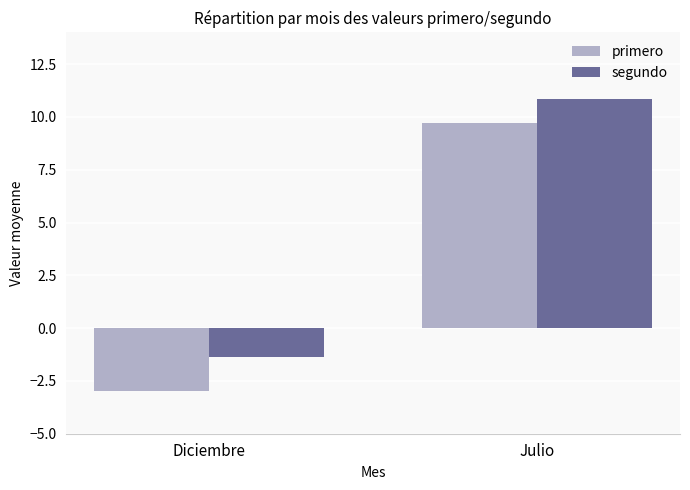

Which series has the largest range (max minus min)?

primero